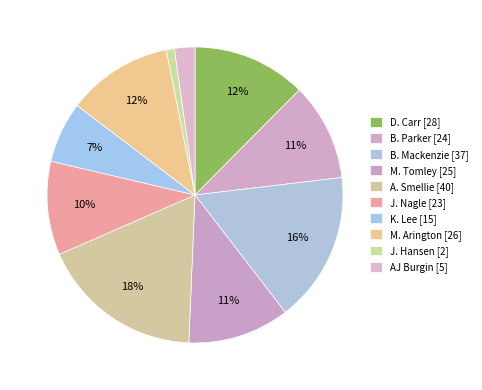

How many slices are in this pie chart?

10